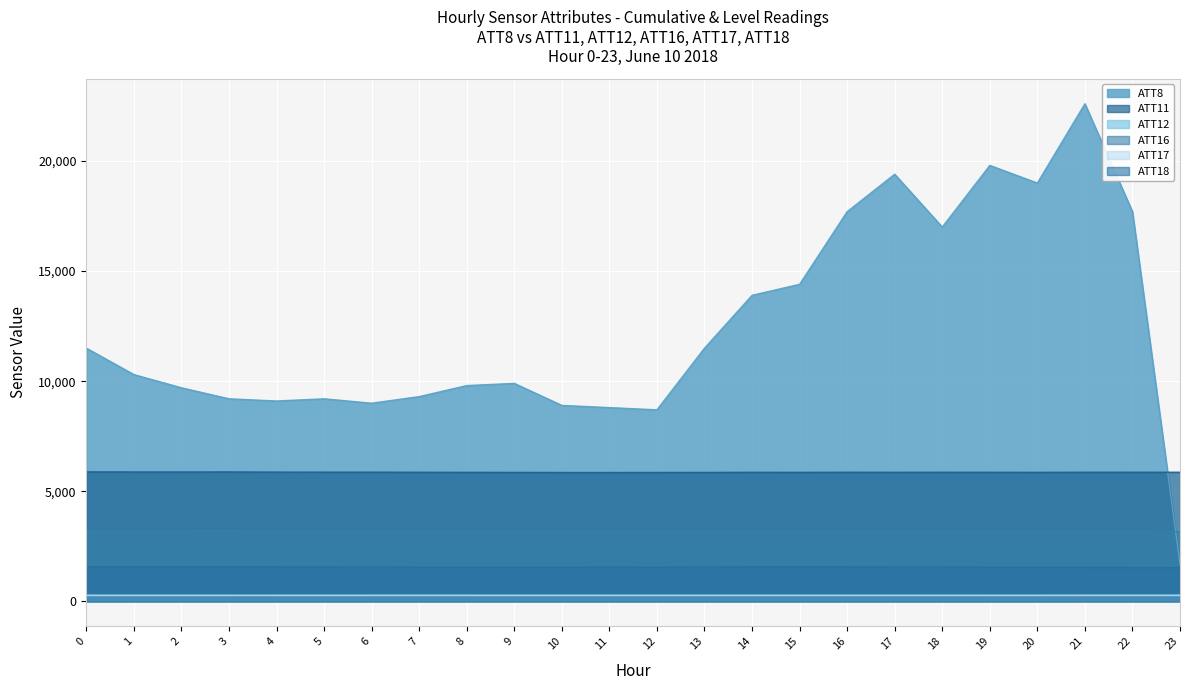

Which series has the largest range (max minus min)?

ATT8